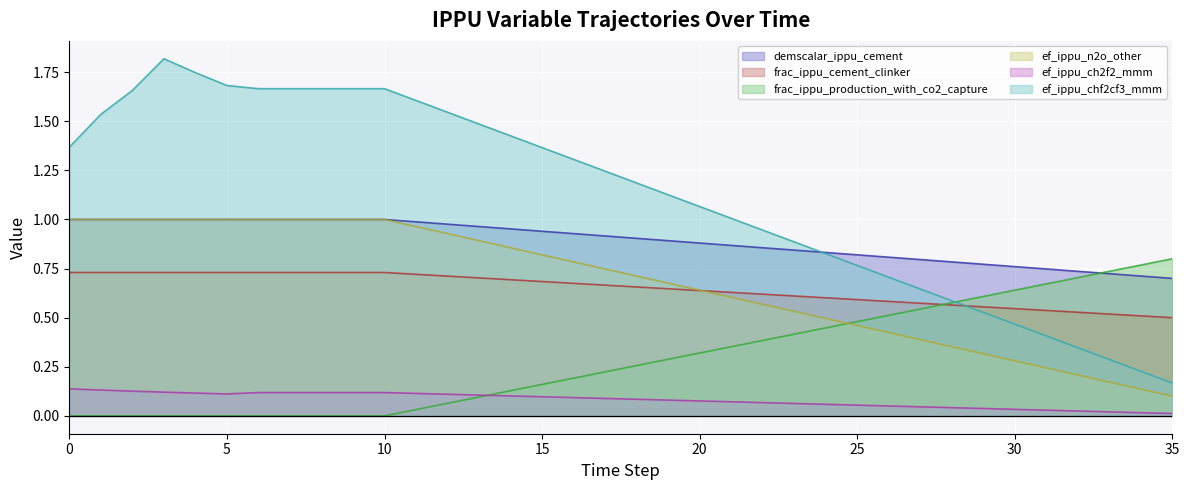

Rank the categories by frac_ippu_cement_clinker value from highest to lowest.

0, 1, 2, 3, 4, 5, 6, 7, 8, 9, 10, 11, 12, 13, 14, 15, 16, 17, 18, 19, 20, 21, 22, 23, 24, 25, 26, 27, 28, 29, 30, 31, 32, 33, 34, 35